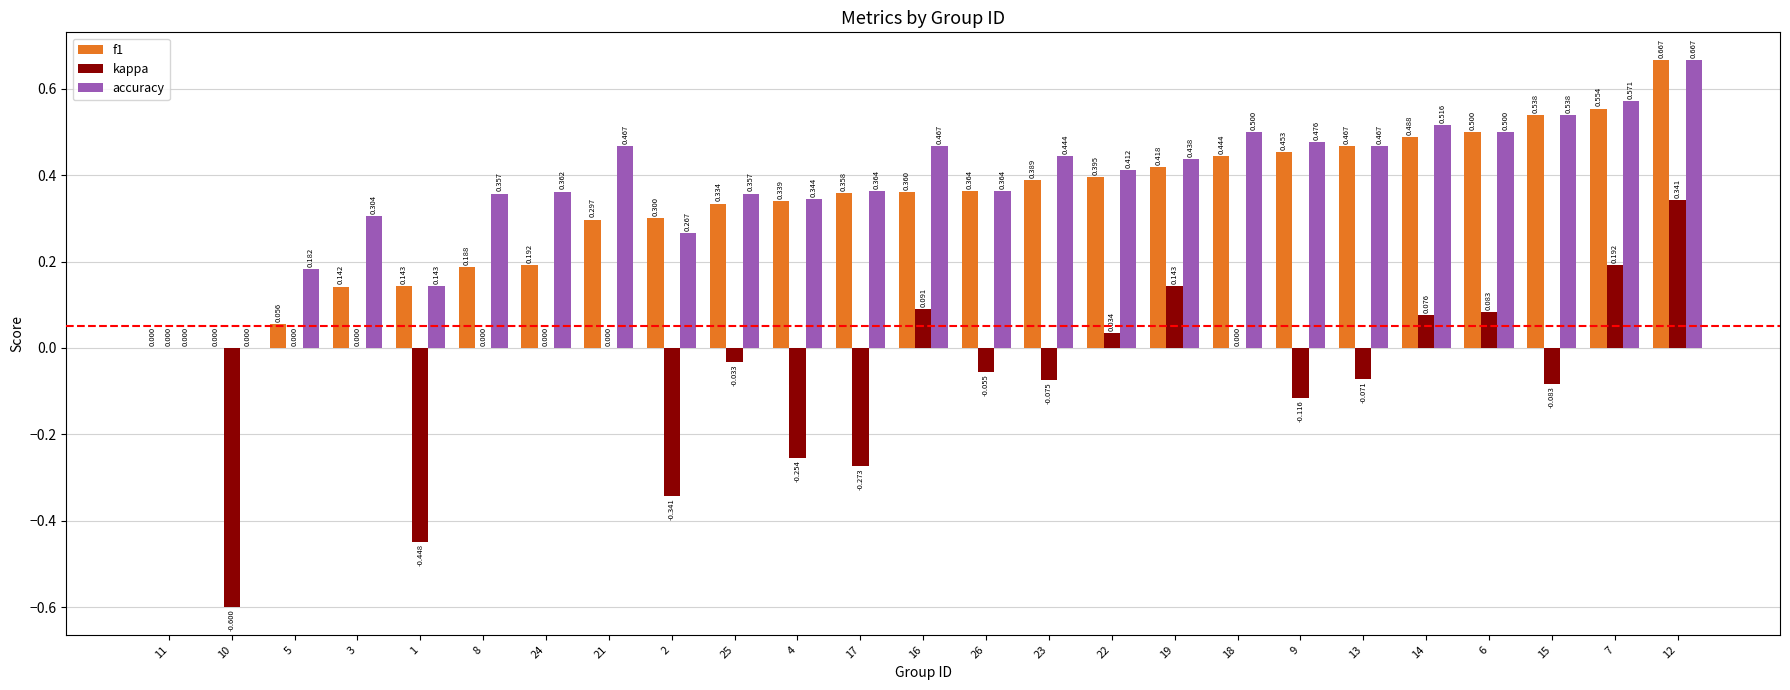

What is the total value across all series at 18?

0.9